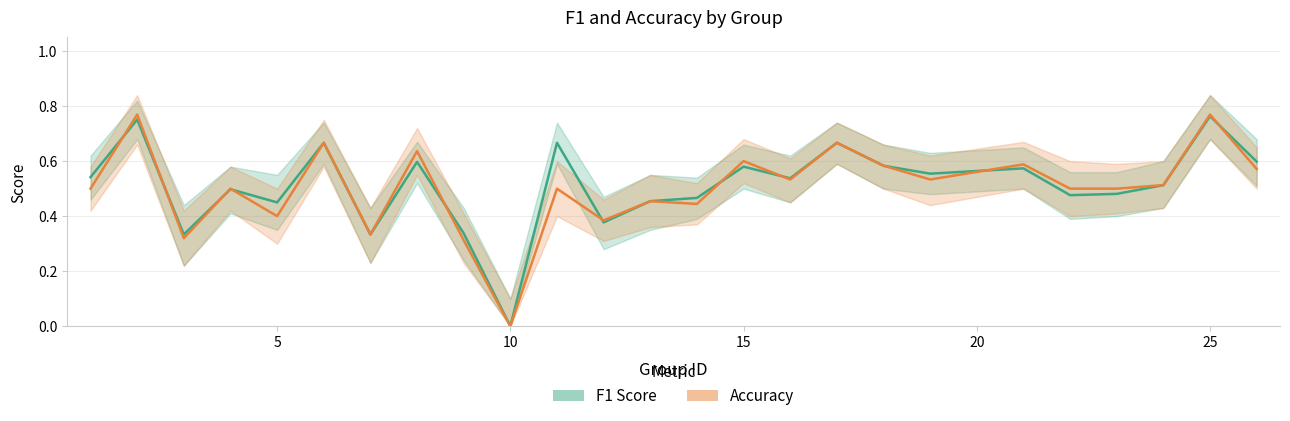

Does the chart display data point markers on the line(s)?

No